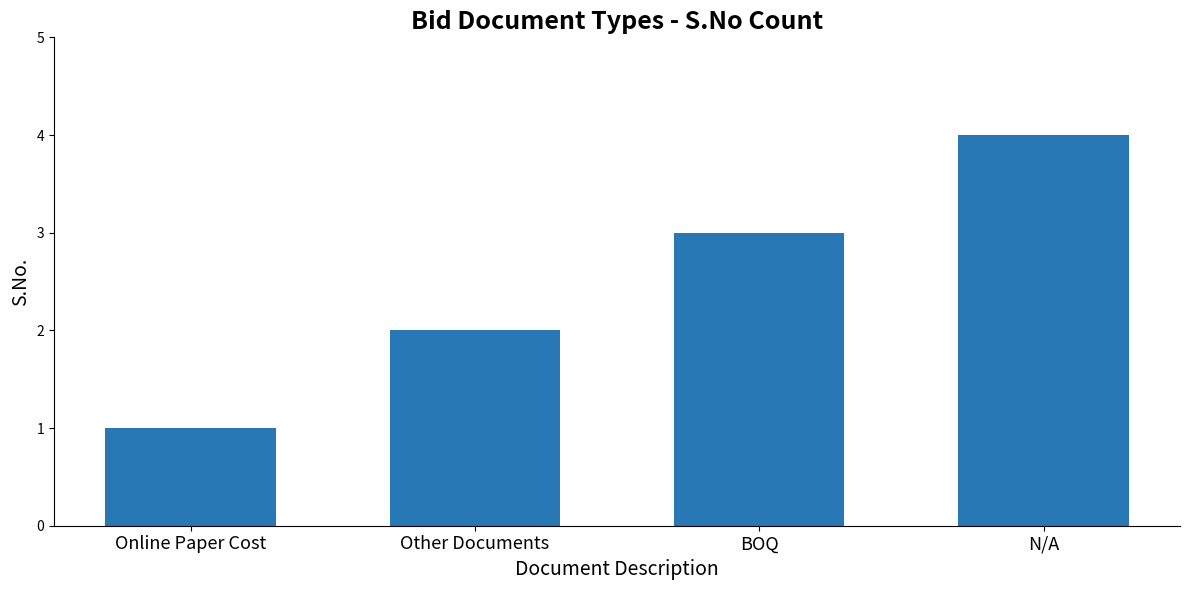

Is it true that the value at Online Paper Cost is 1?

True